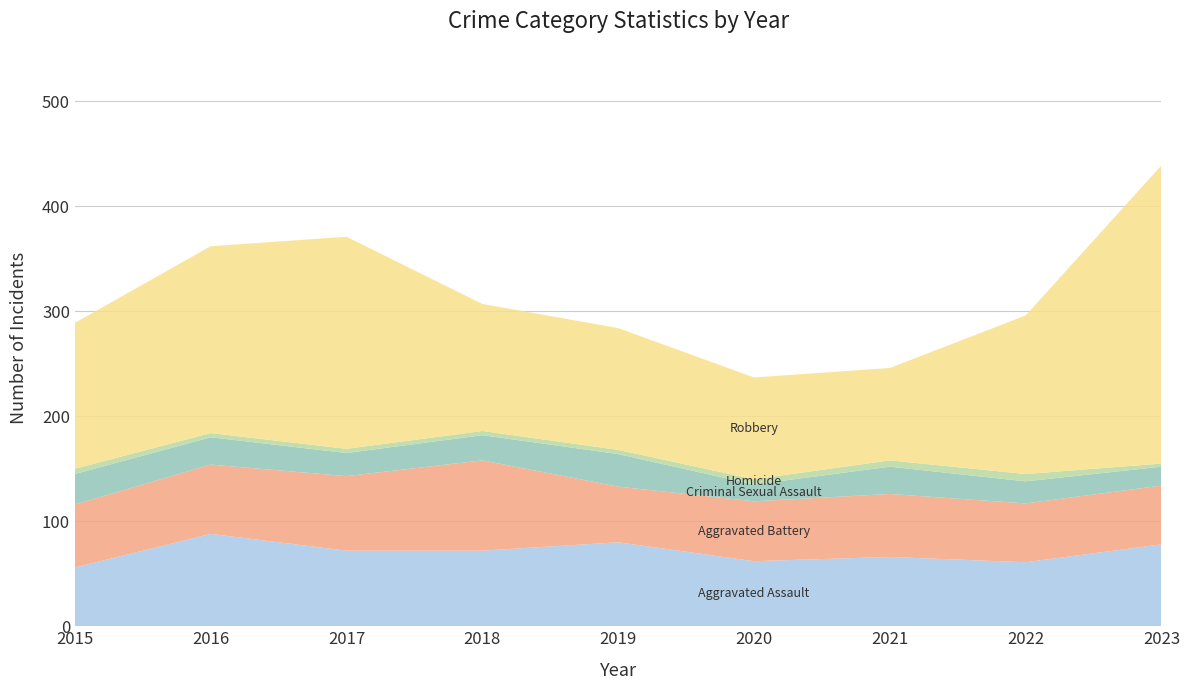

Reading right to left, transcribe all the data shown in this chart.

Aggravated Assault: 78	61	66	62	80	72	72	88	56
Aggravated Battery: 56	56	60	57	53	86	71	66	60
Criminal Sexual Assault: 18	21	26	16	31	24	22	26	29
Homicide: 3	7	6	5	4	4	4	4	5
Robbery: 284	151	88	97	116	121	202	178	139